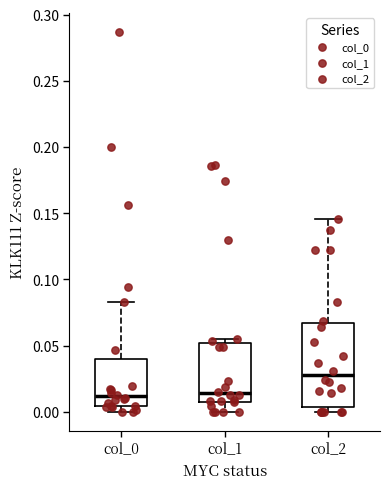

Which box is the tallest, from its lower edge to its upper edge?

col_2